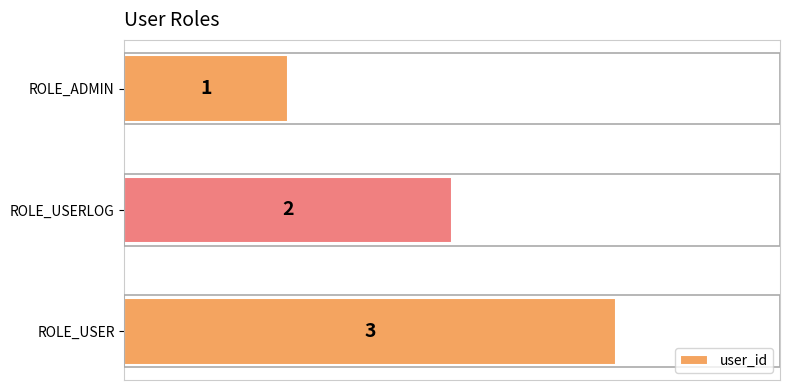

What is the change in value from ROLE_ADMIN to ROLE_USER?

+2